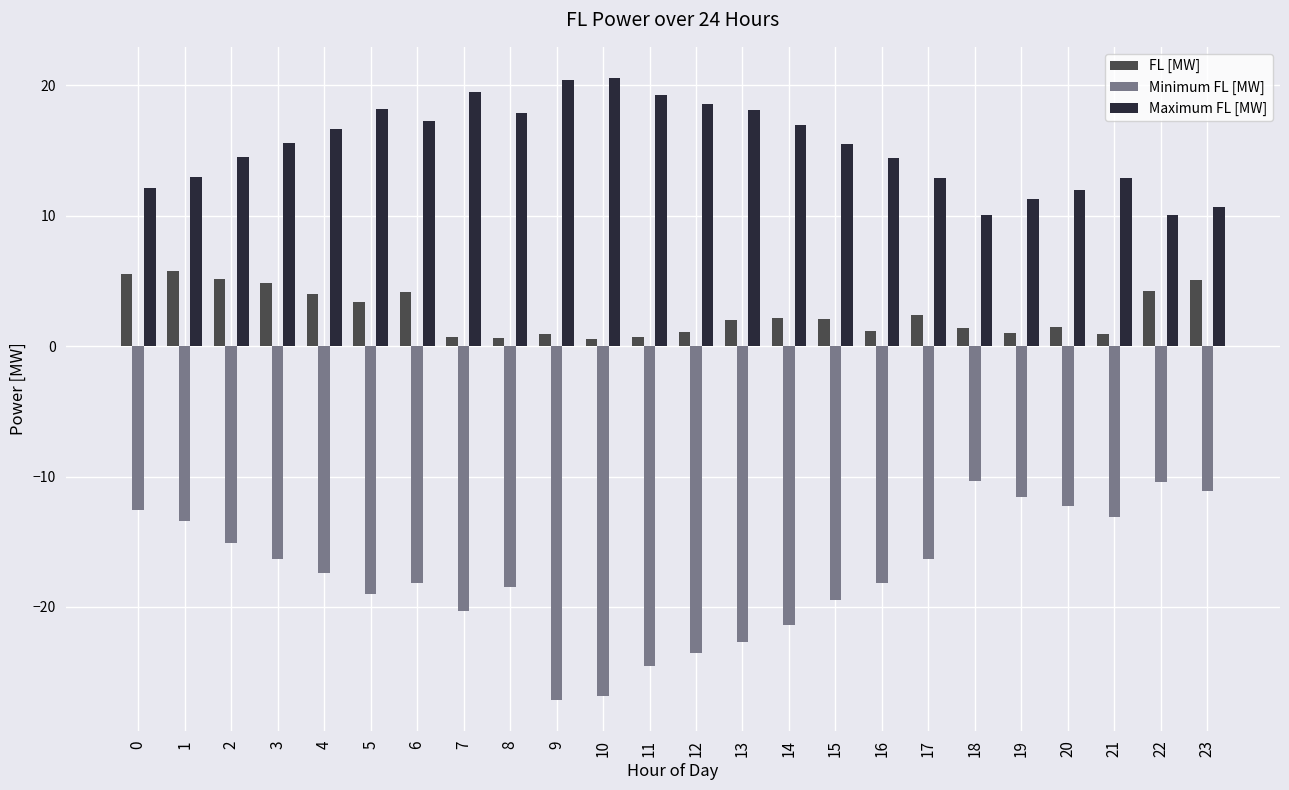

What is the difference between the highest and lowest values at 17?

29.2